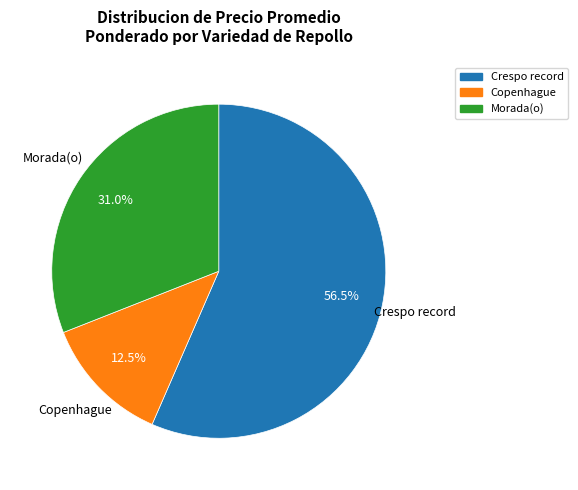

To the nearest percent, what is the difference between the largest and smallest slice percentages?

44%